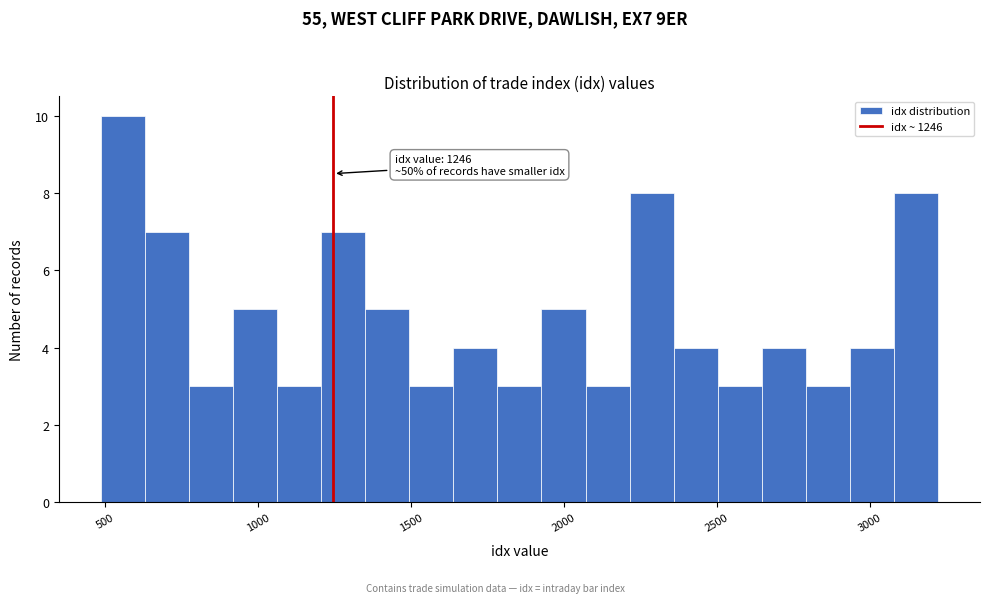

Read against the x-axis, roughly where is the centre of the tallest bar?

550